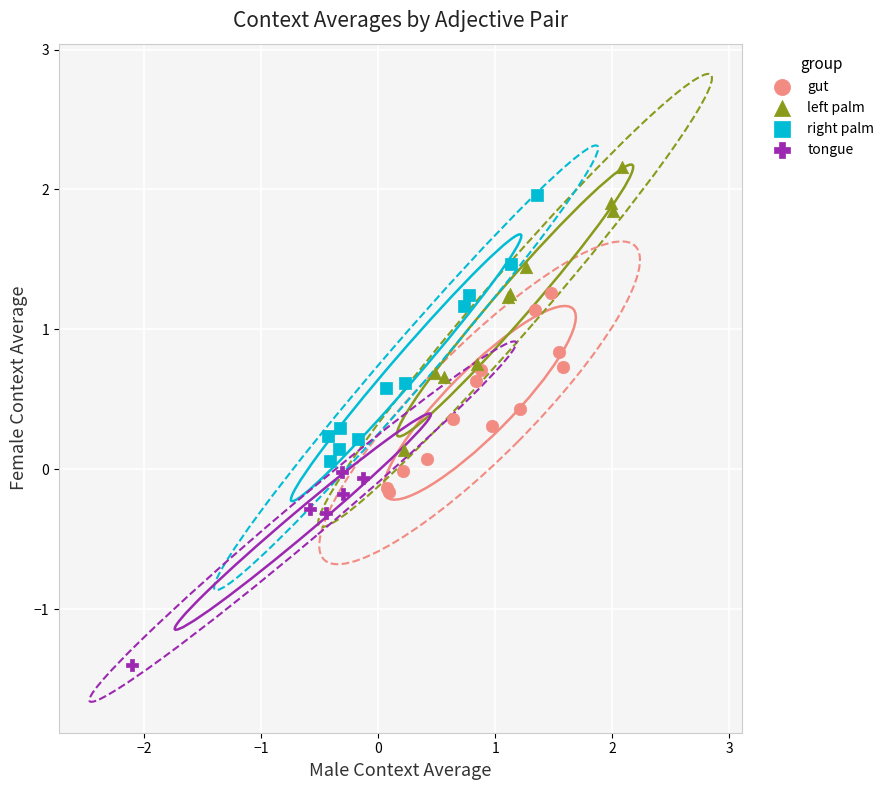

Which series reaches the minimum Y coordinate?

tongue